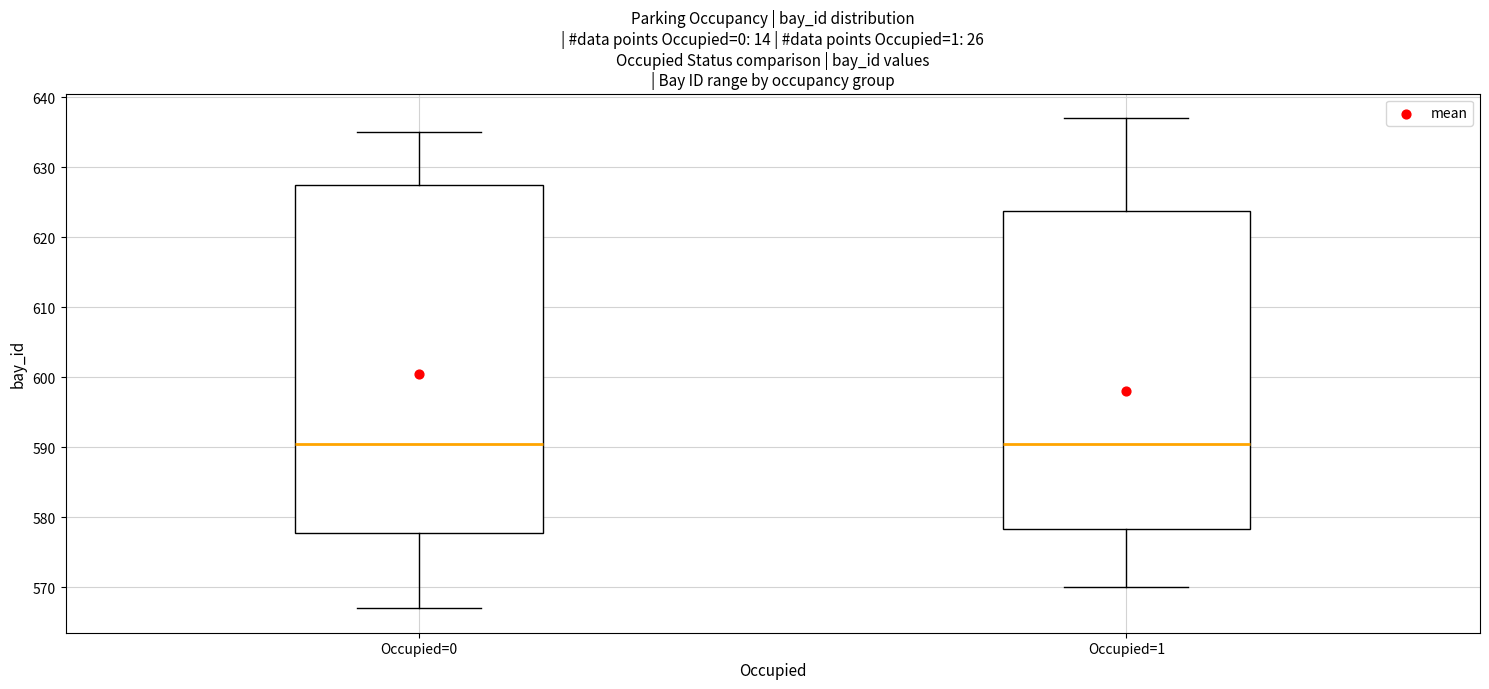

Reading left to right, transcribe this box plot: for each box, give where its median line is, the range the box spans, and where its two whiskers end, as read against the y-axis. The values are not printed on the chart, so give them approximately, as read against the axis.

Occupied=0: median 591, box 578 to 628, whiskers 567 to 635
Occupied=1: median 591, box 578 to 624, whiskers 570 to 637